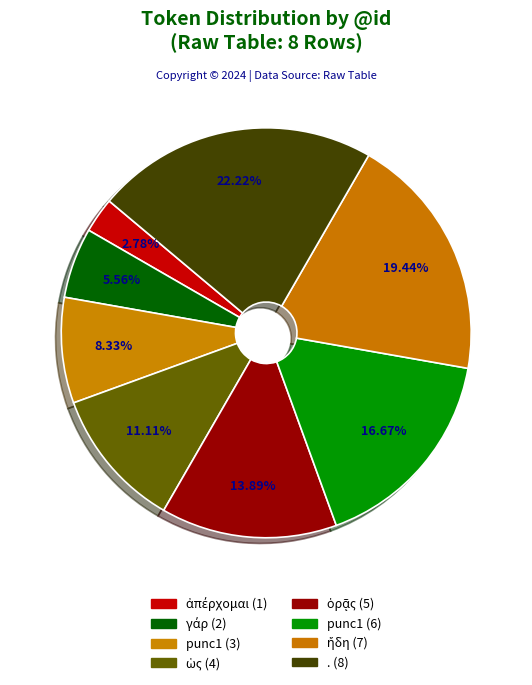

Count the number of slices in the pie.

8